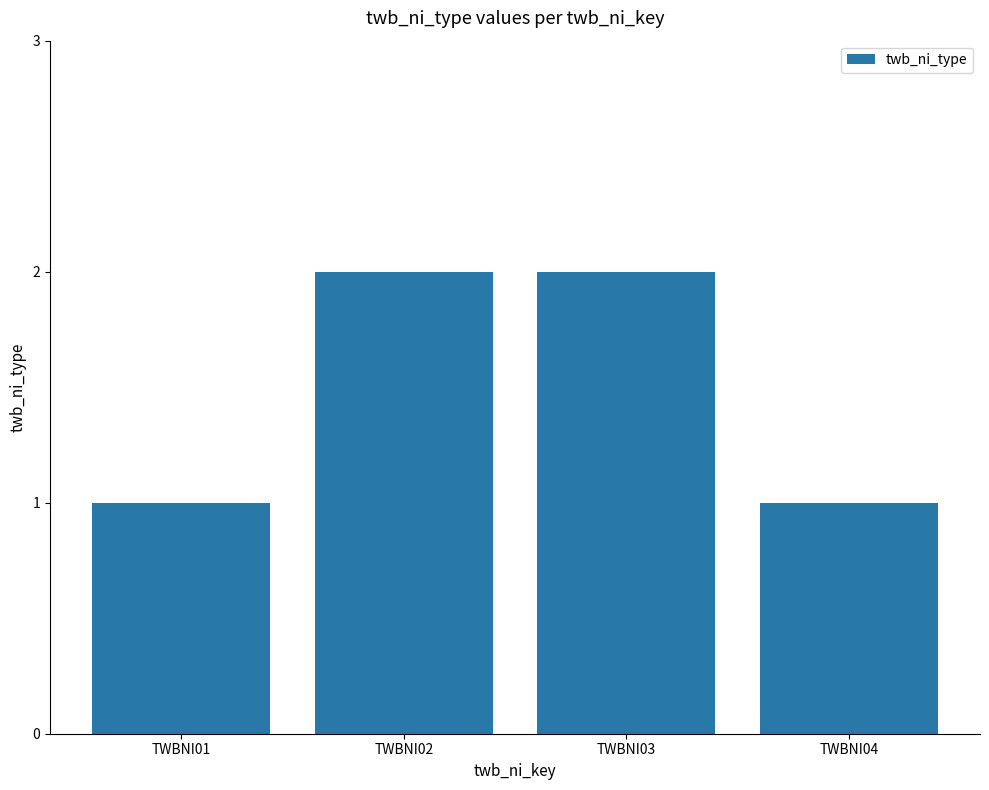

How many data points are less than 2?

2